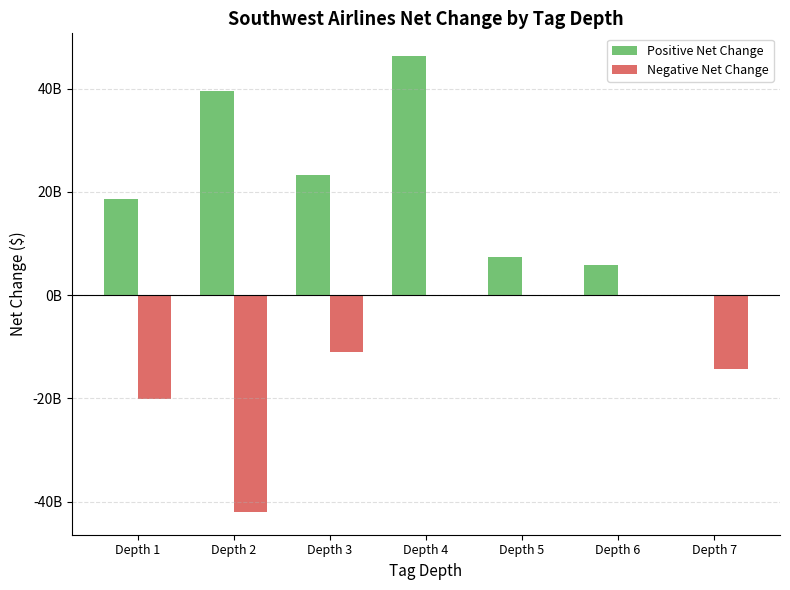

Reading right to left, what are all the values shown in this chart?

Positive Net Change: 0	5838000000	7344000000	46304000000	23192000000	39551000000	18628000000
Negative Net Change: -14389000000	0	0	0	-11040000000	-41995000000	-20029000000